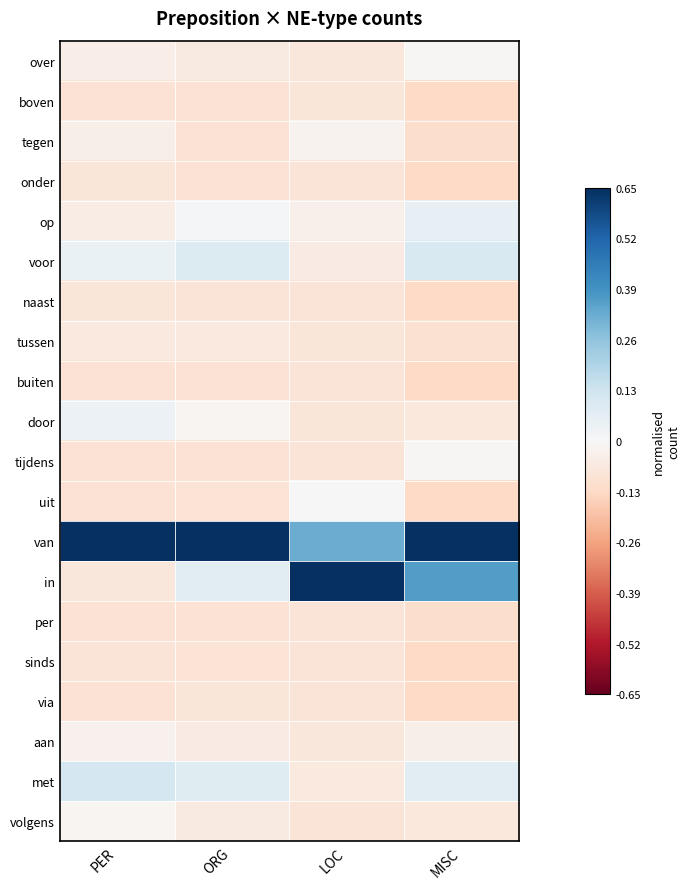

Which series has the widest spread of values?

in